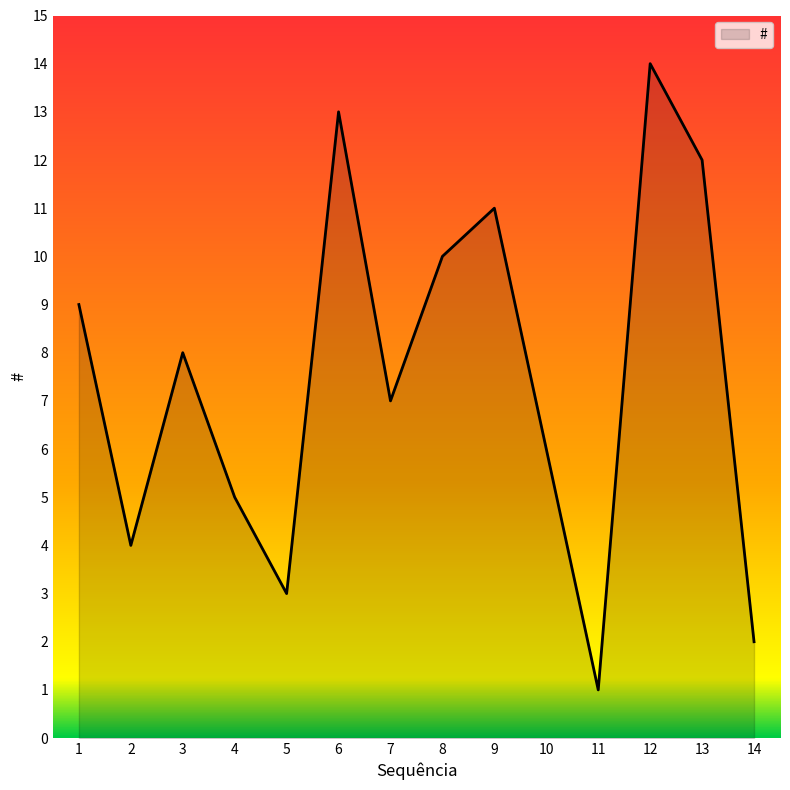

Does the chart have visible grid lines?

No